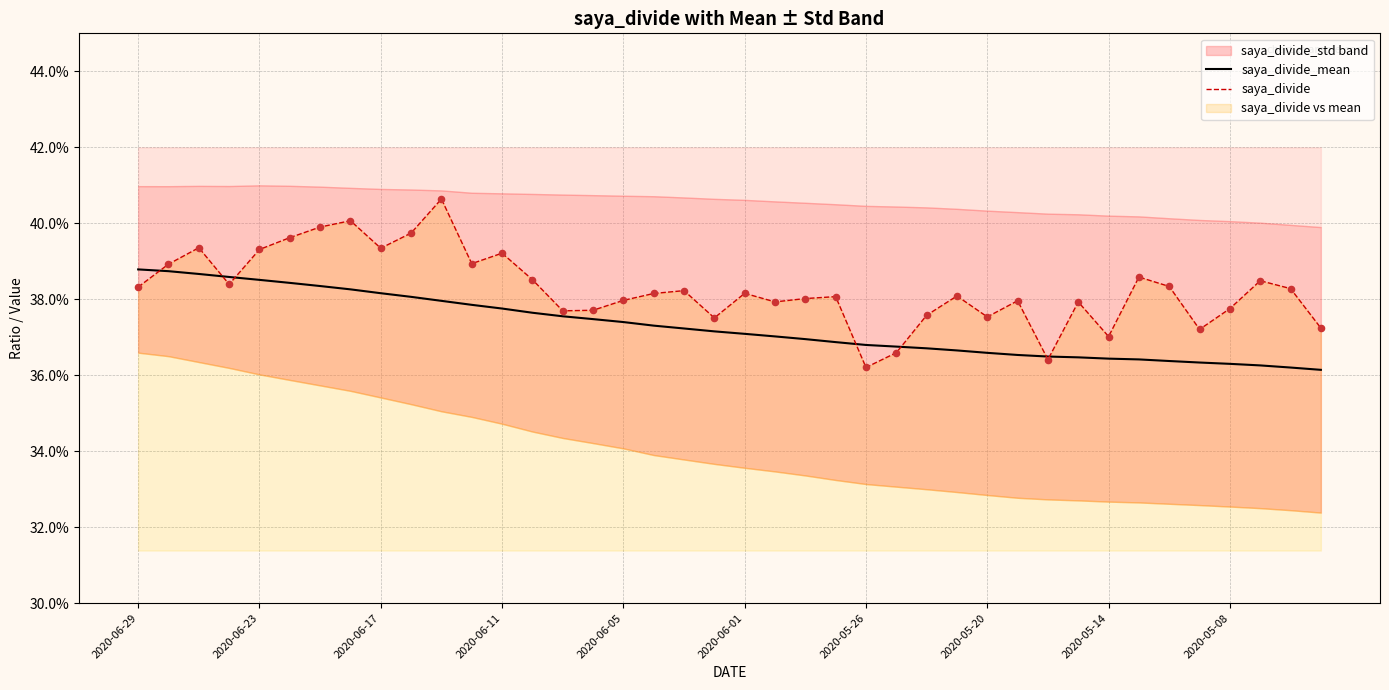

Is the value of saya_divide at 2020-05-20 greater than the value of saya_divide_mean at 15?

Yes